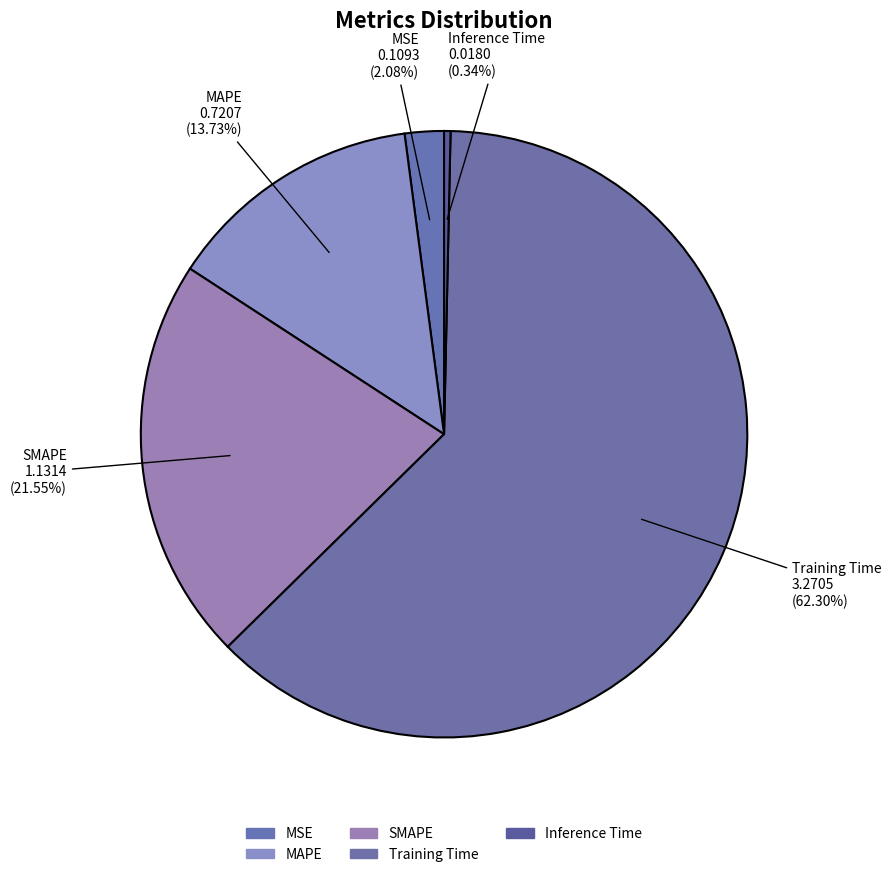

Is Training Time the majority of the pie?

Yes